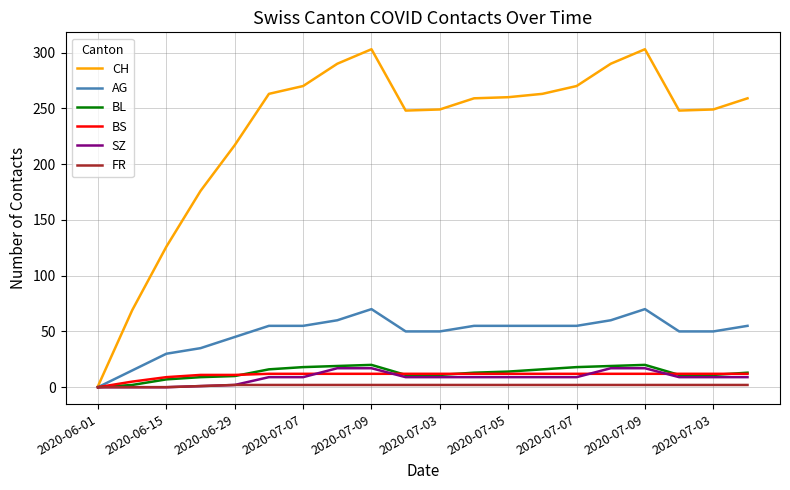

Which series has the largest range (max minus min)?

CH